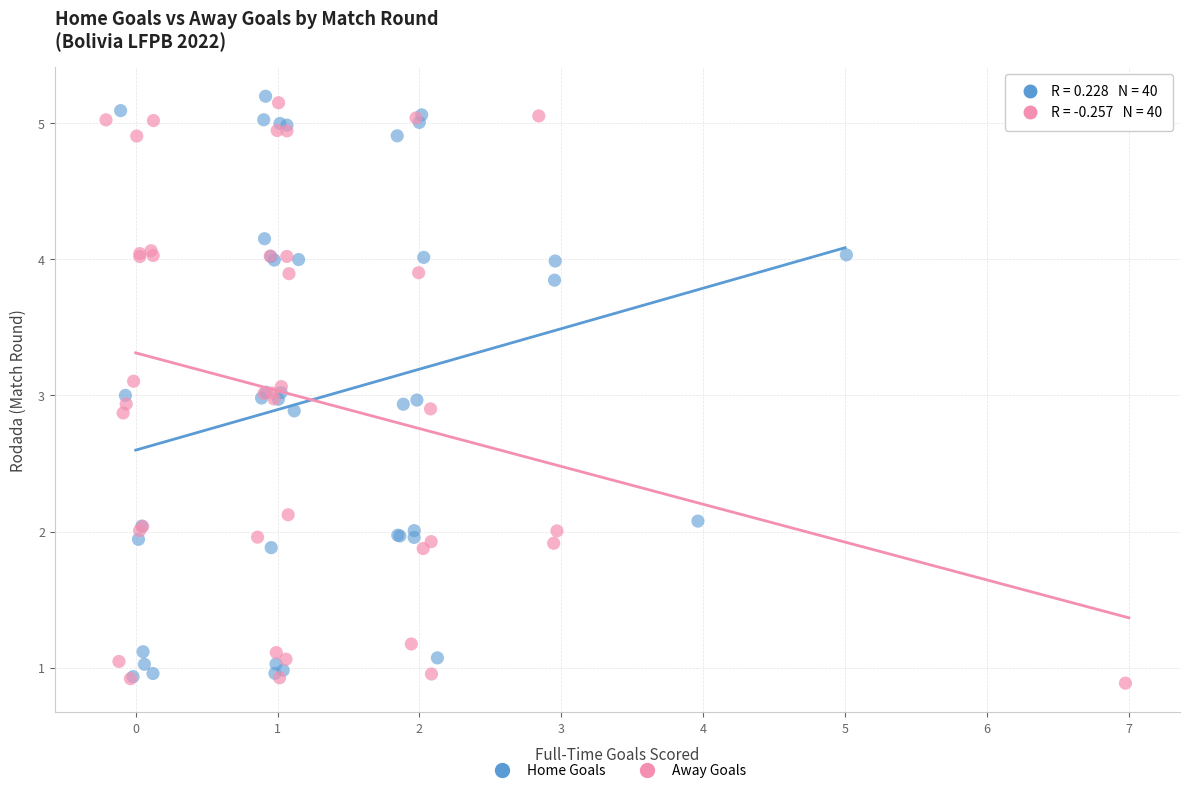

What are all the series names shown in the legend?

Home Goals, Away Goals